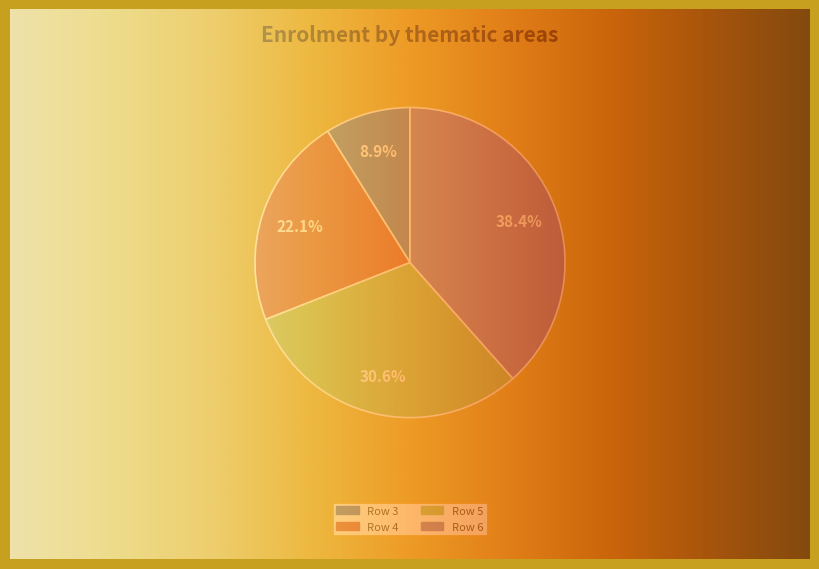

Does any single category account for the majority?

No